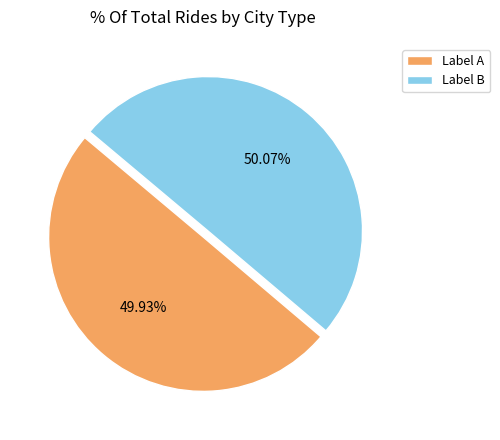

Is the sum of Label B and Label A greater than half?

Yes